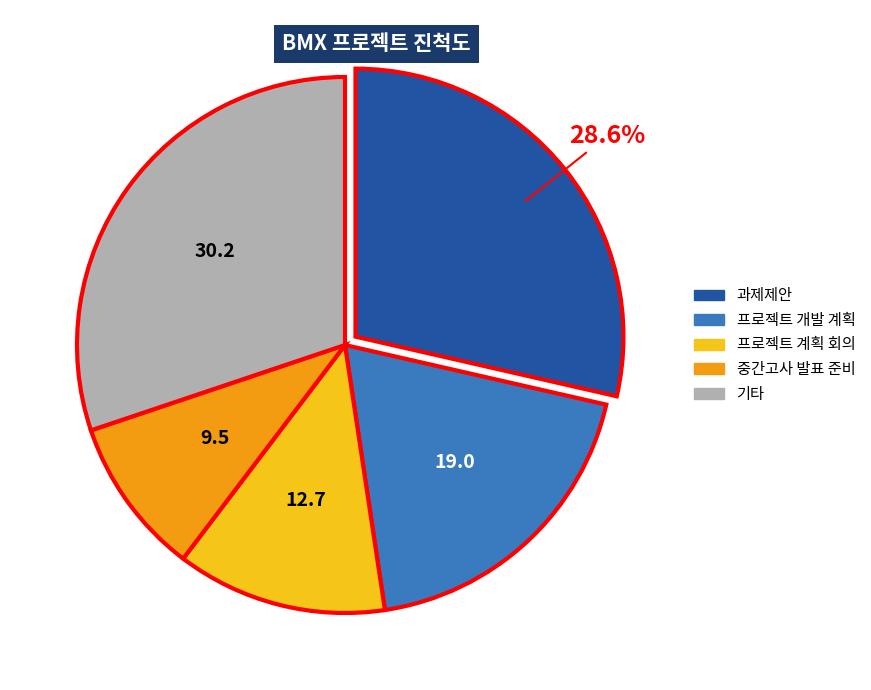

Is there a majority slice in this chart?

No